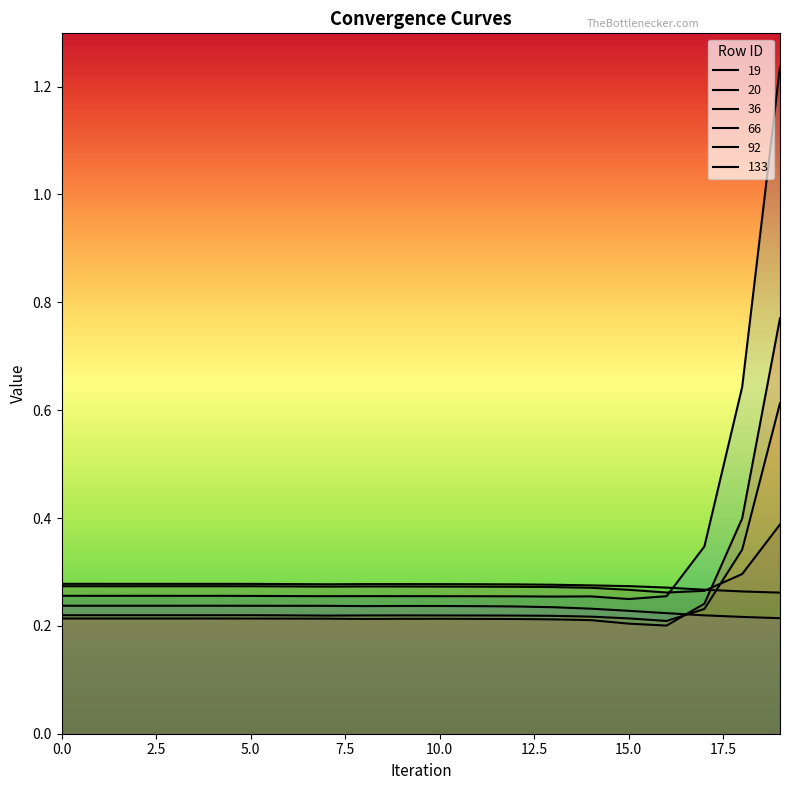

True or false: 19 and 66 intersect in this chart.

False